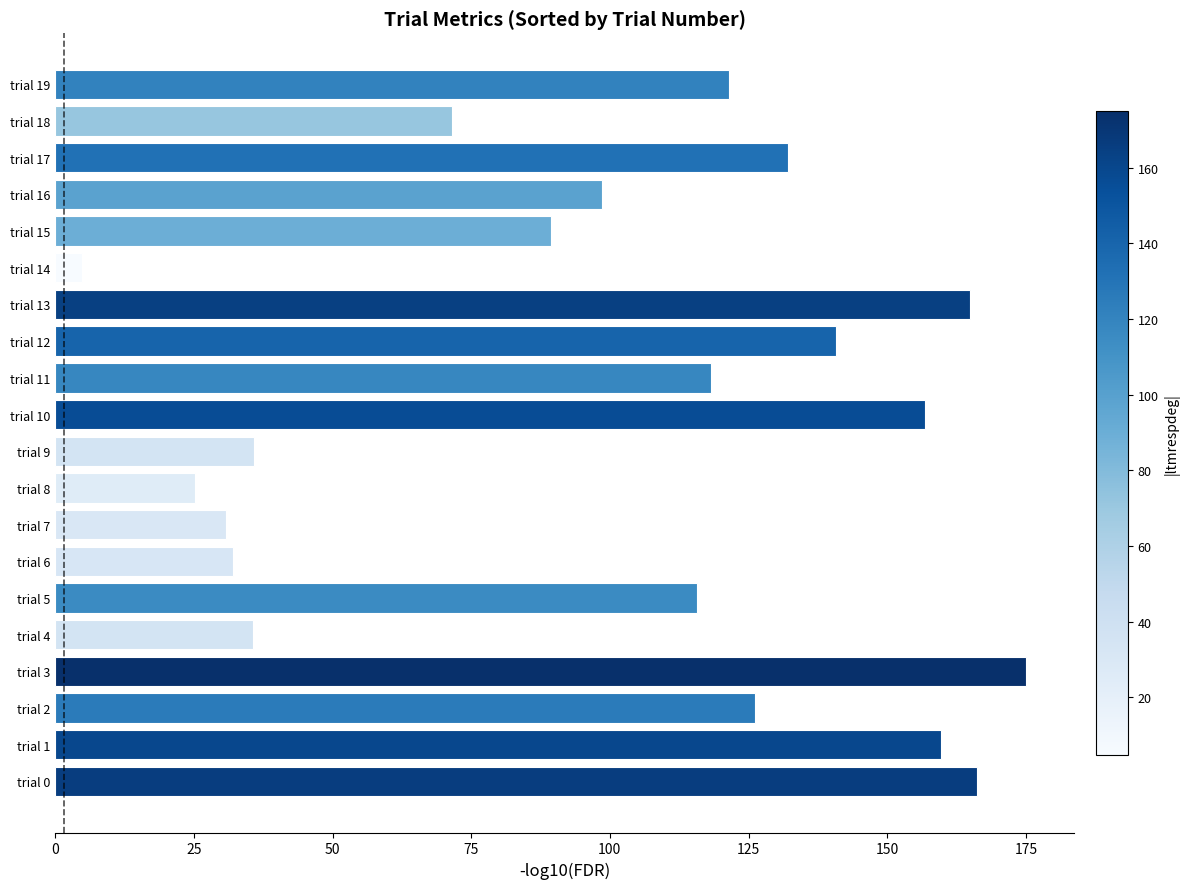

At which label is the value closest to 89?

trial 15